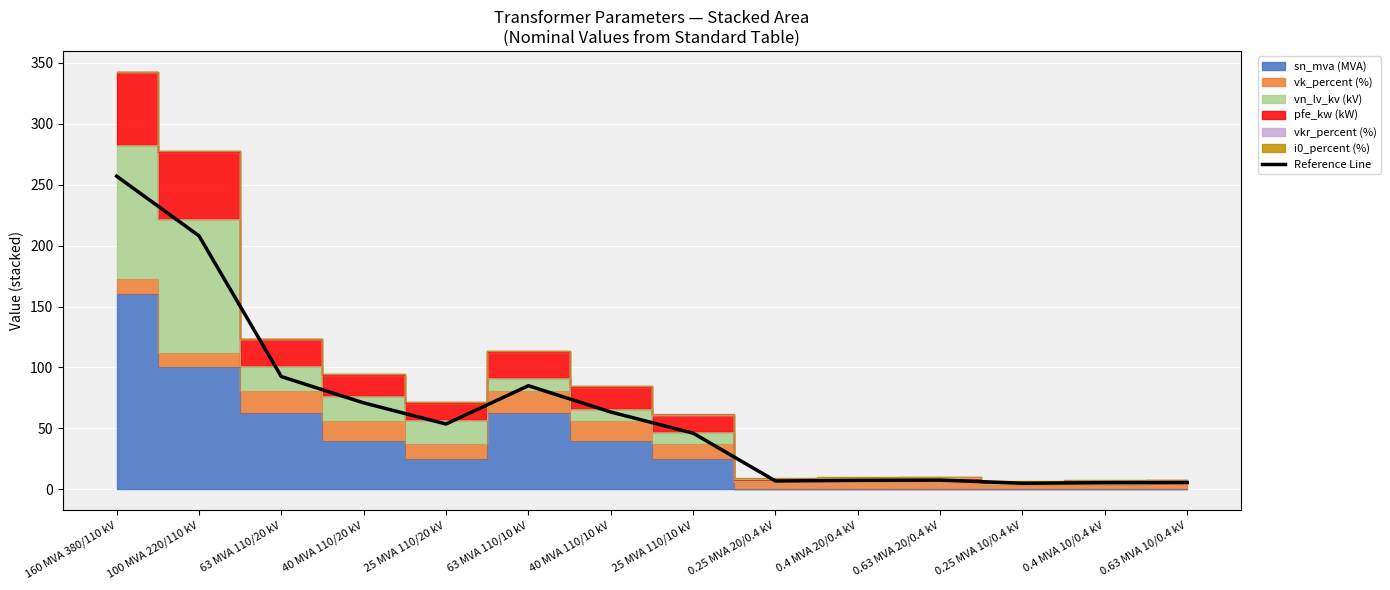

What is the difference between the maximum and minimum values?

251.9